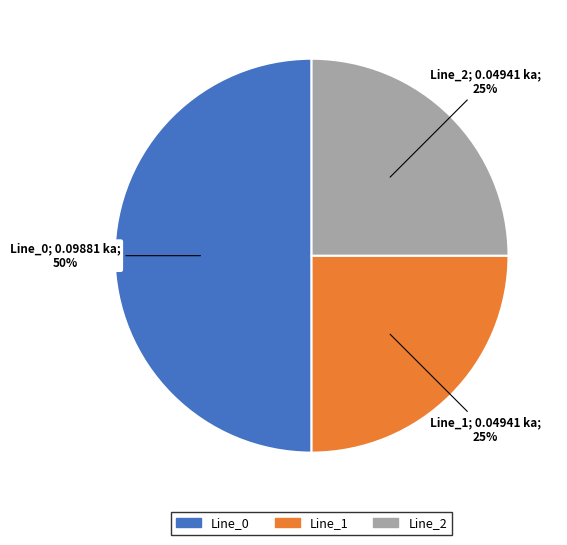

True or false: Line_0 accounts for 50% of the total.

True